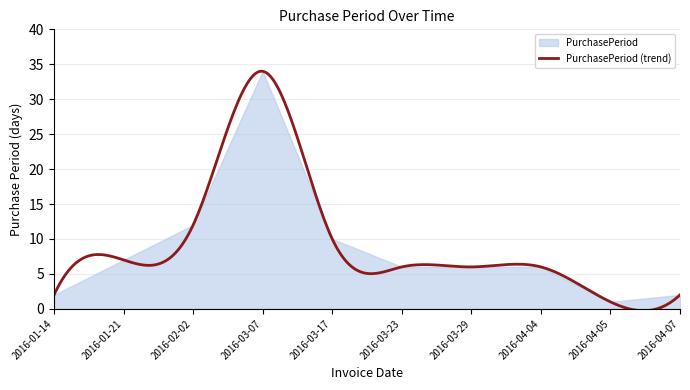

The value at 2016-01-21 is 11. True or false?

False